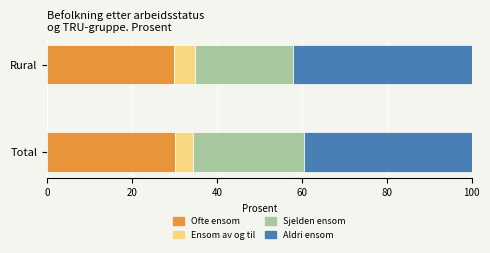

The value of Ofte ensom at Rural is 40.8. True or false?

False